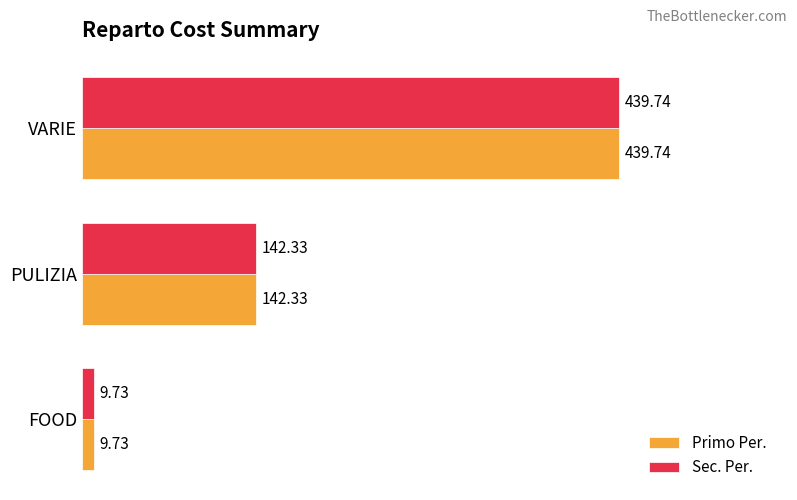

What is the difference between the Primo Per. values at PULIZIA and VARIE?

297.4